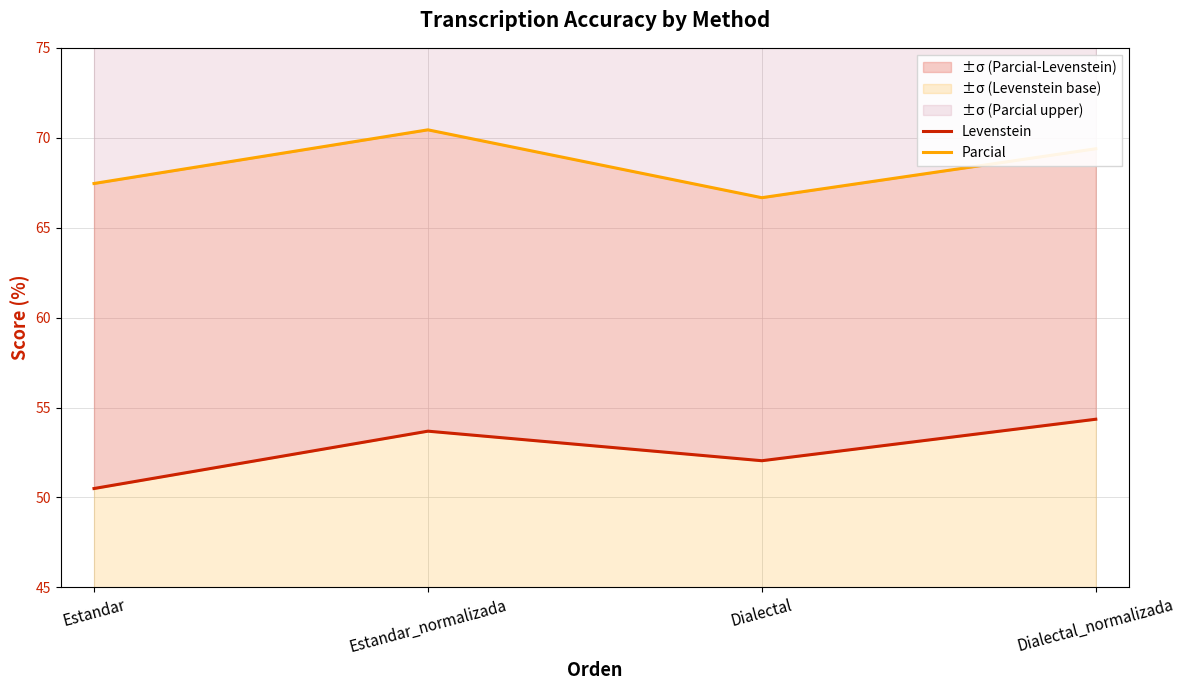

How many interior local valleys does the Levenstein series have?

1